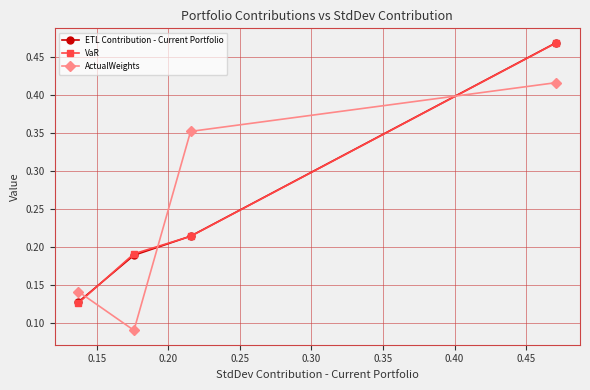

At how many categories does at least one series exceed 0?

4